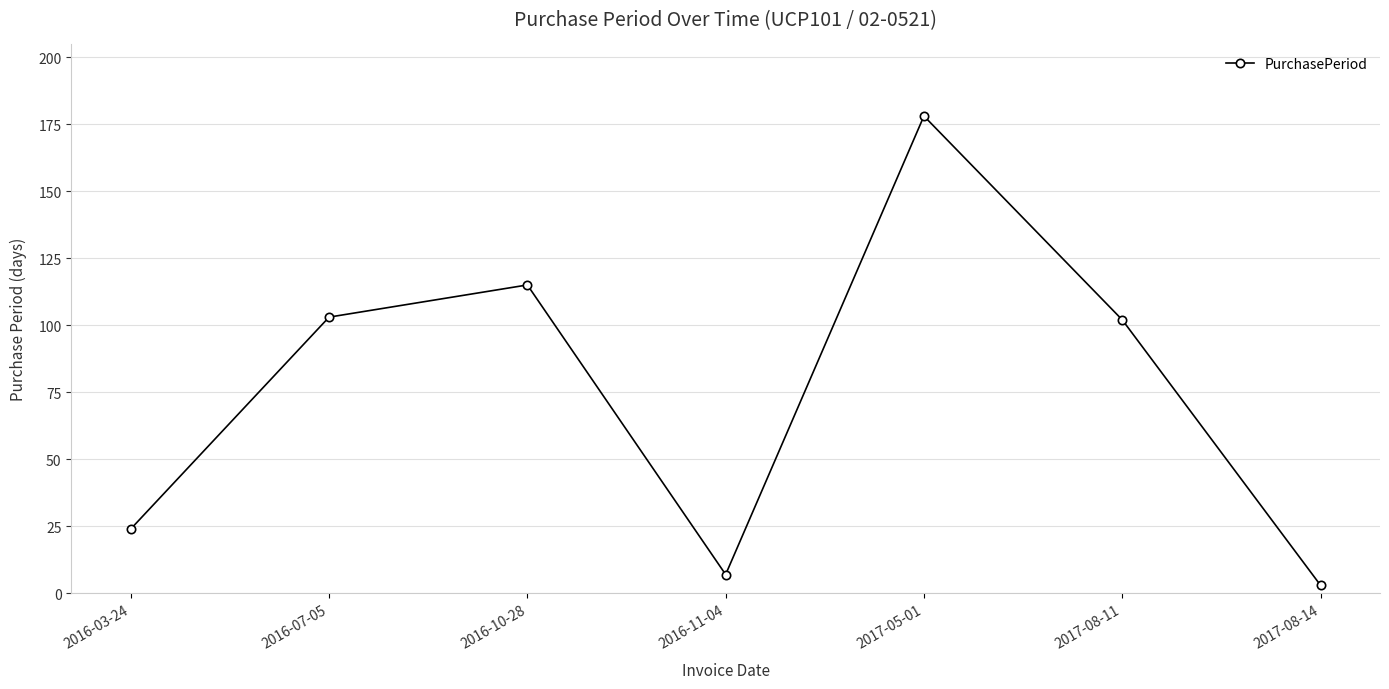

Read the value at 2016-07-05.

103